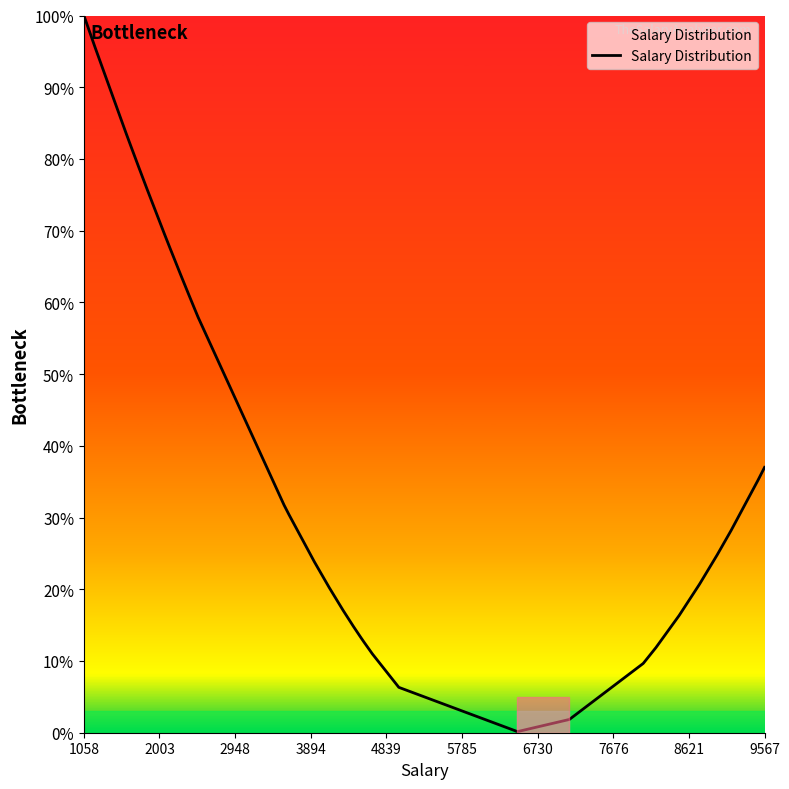

What is the greatest value displayed?

100.0